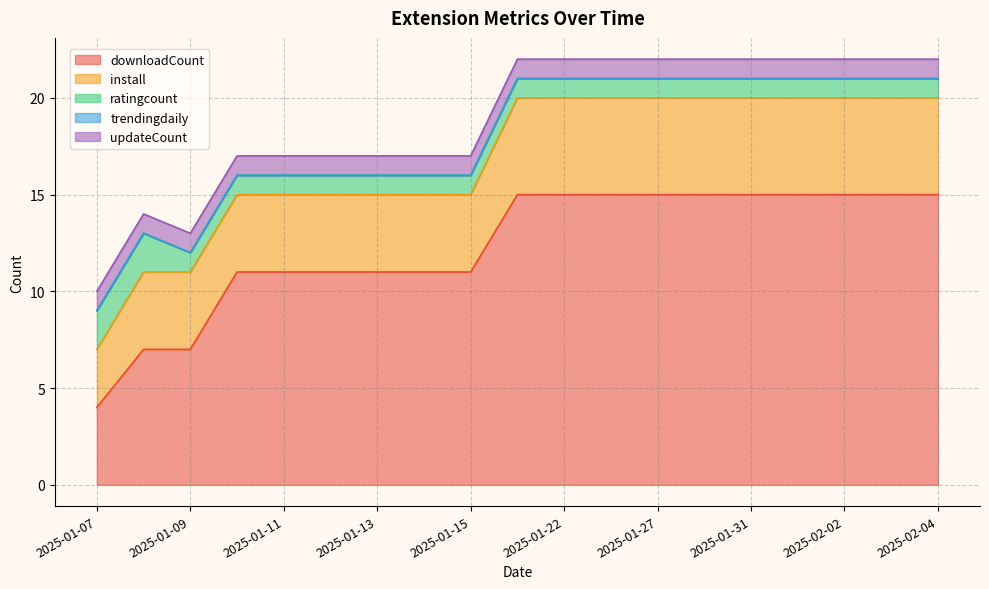

Which category has the highest value in the ratingcount series?

2025-01-07